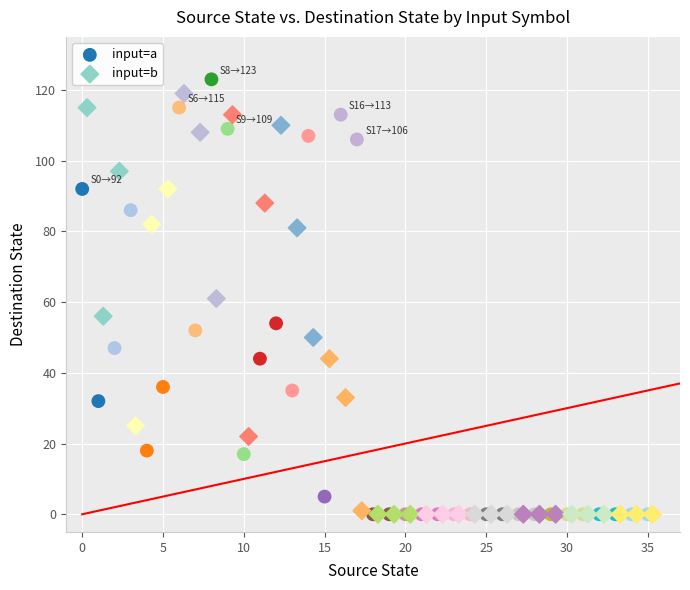

Which series has the widest spread of Y values?

input=a